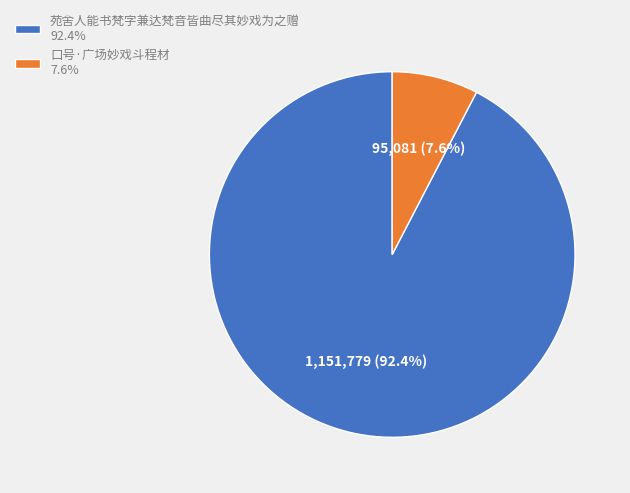

How many slices are in this pie chart?

2